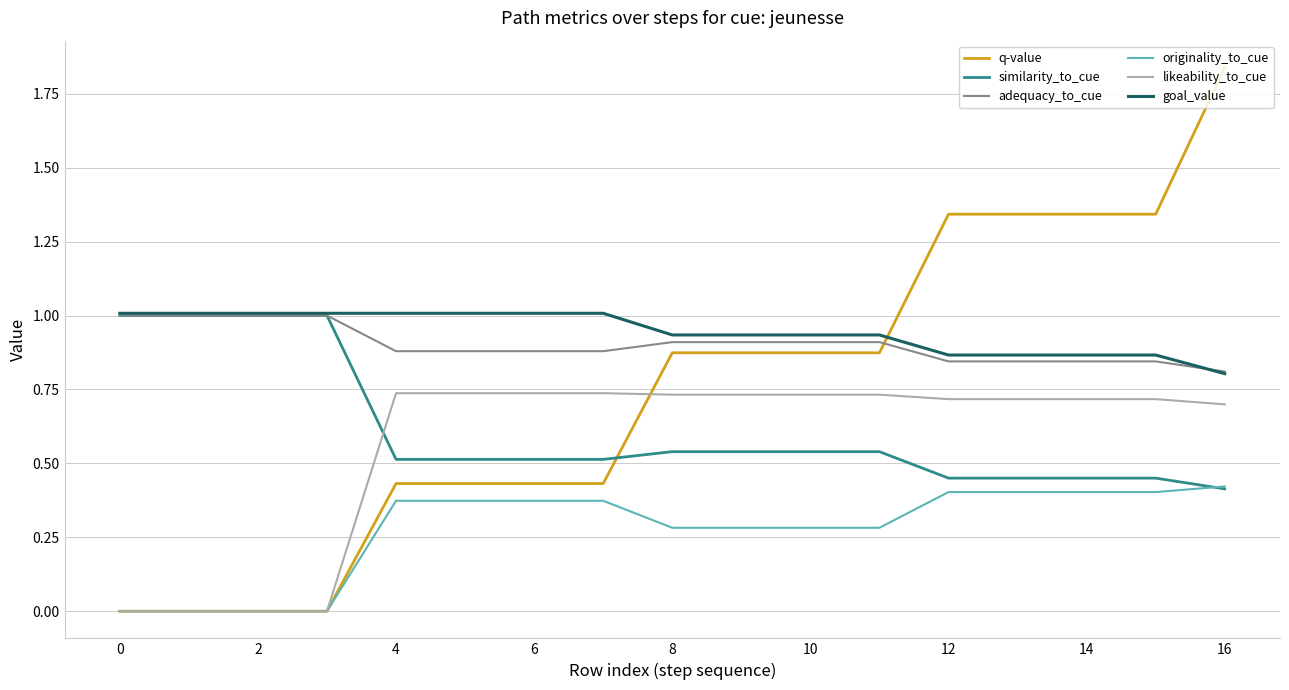

How many intersections are there between q-value and similarity_to_cue?

1